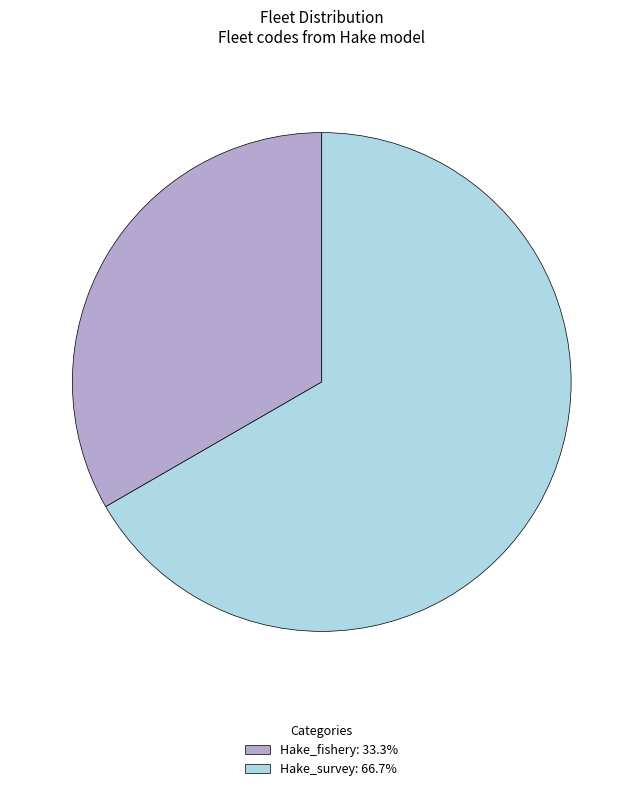

Do Hake_survey: 66.7% and Hake_fishery: 33.3% together represent more than half of the pie?

Yes